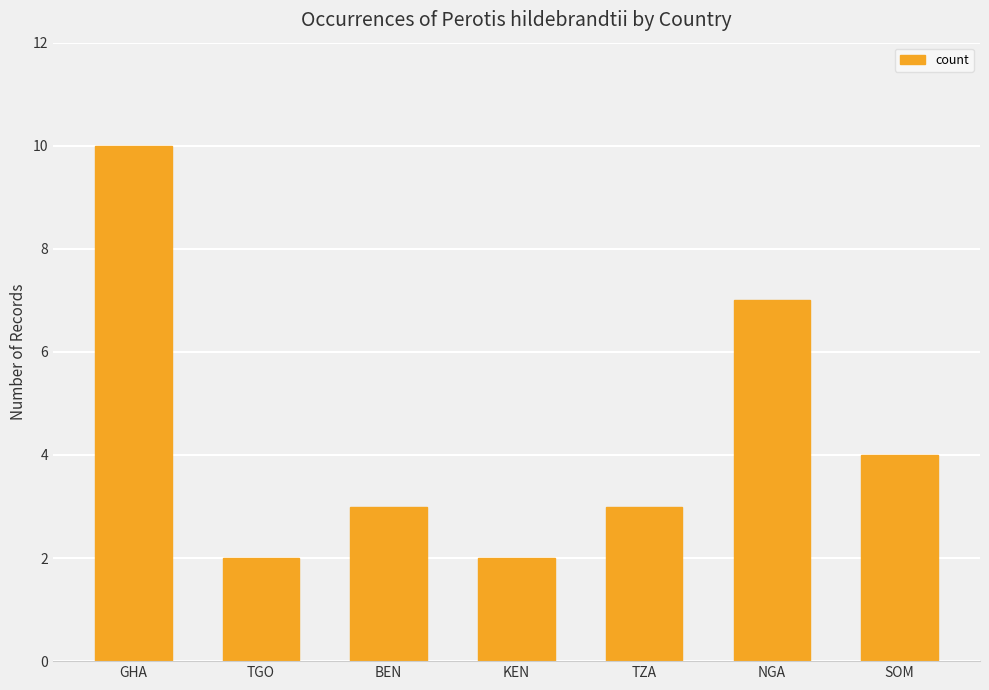

Reading left to right, list all the values displayed in this chart.

GHA=10	TGO=2	BEN=3	KEN=2	TZA=3	NGA=7	SOM=4